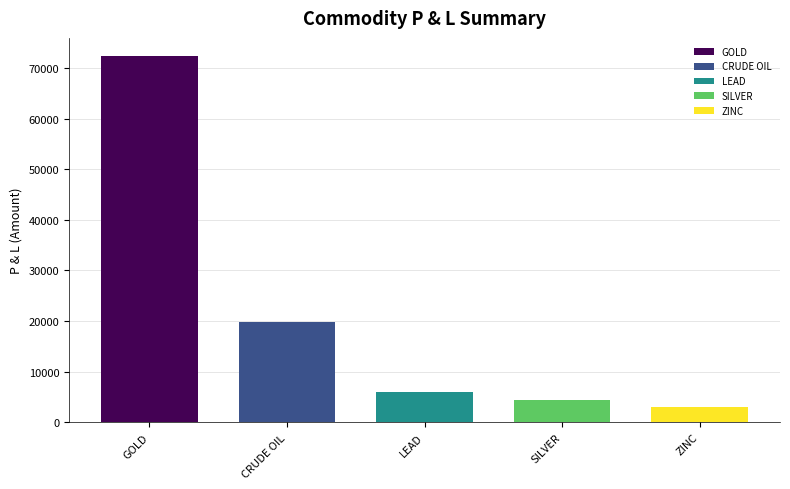

List the labels in order of value, smallest first.

ZINC, SILVER, LEAD, CRUDE OIL, GOLD